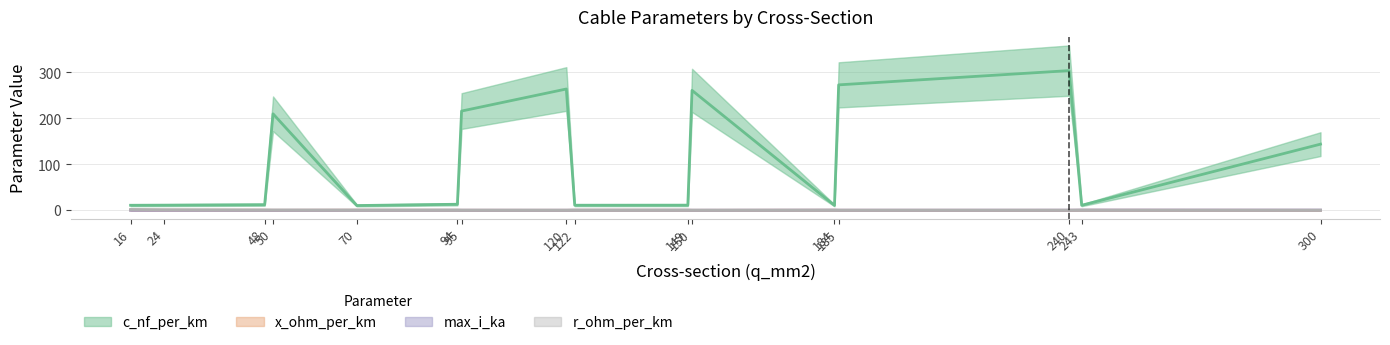

At which category does the chart reach its minimum across all series?

300